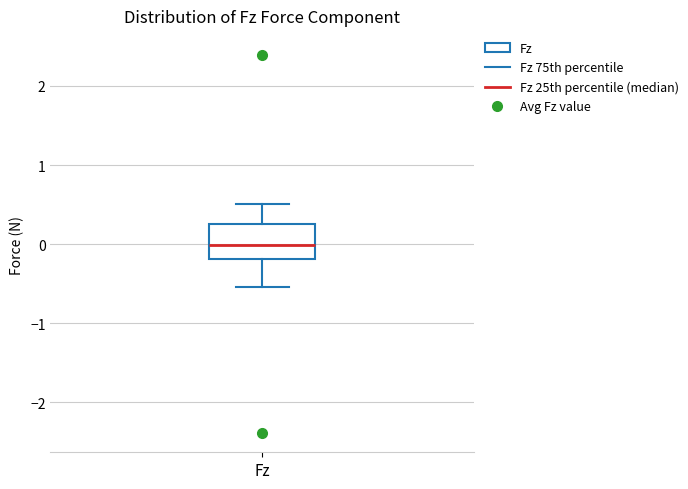

Read this box plot against the y-axis: the position of the median line, the range covered by the box, and the ends of both whiskers. The values are not printed on the chart, so give them approximately, as read against the axis.

median 0.0, box -0.2 to 0.3, whiskers -0.5 to 0.5